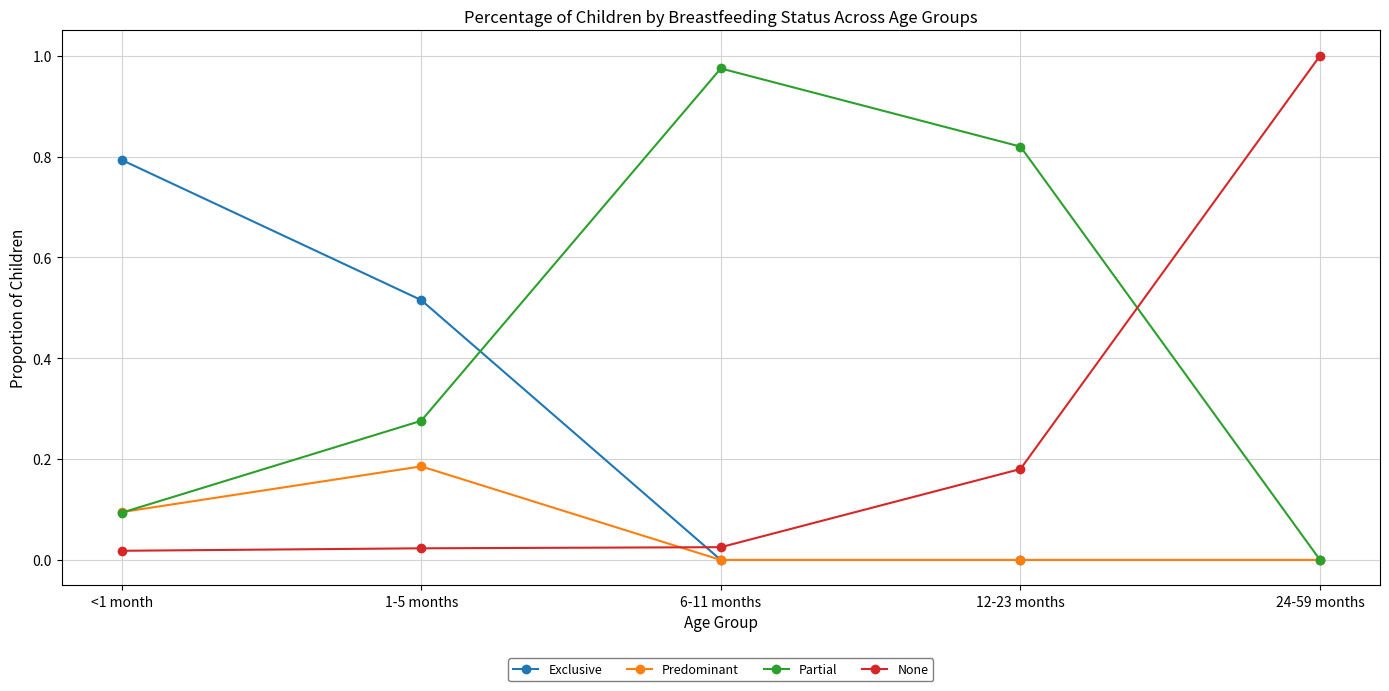

Between which two adjacent categories do Predominant and Partial first intersect?

<1 month and 1-5 months